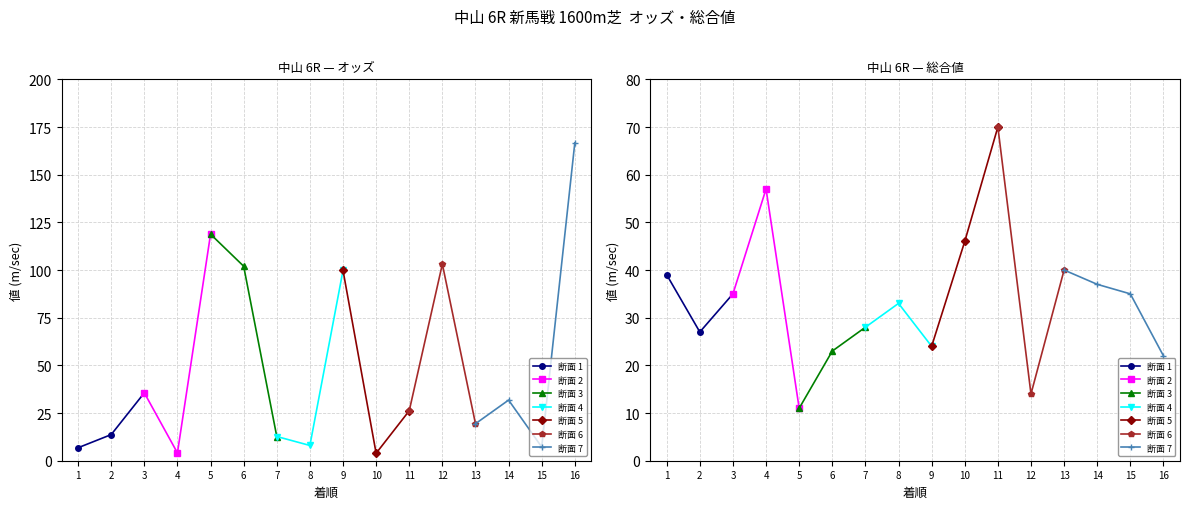

How many lines are shown in the chart?

2